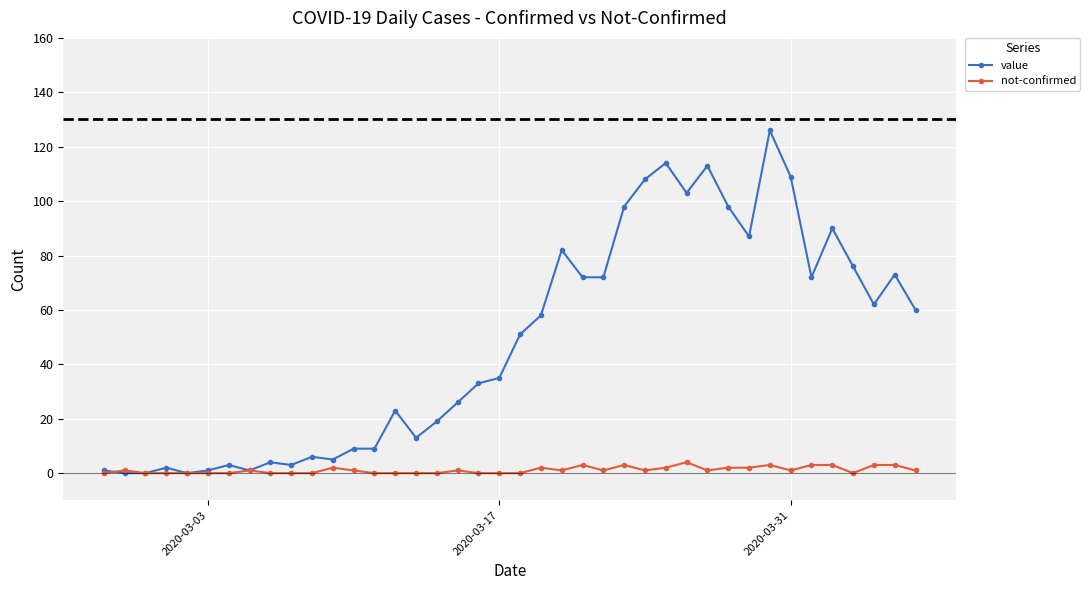

Does the chart display data point markers on the line(s)?

Yes